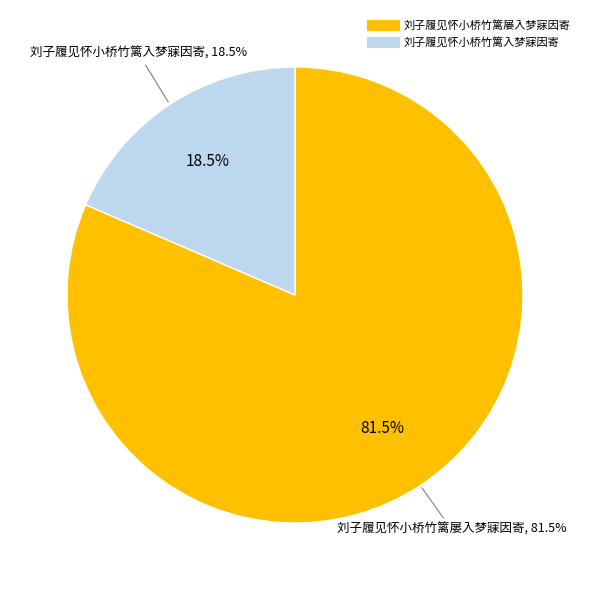

Which slice is the smallest?

刘子履见怀小桥竹篱入梦寐因寄